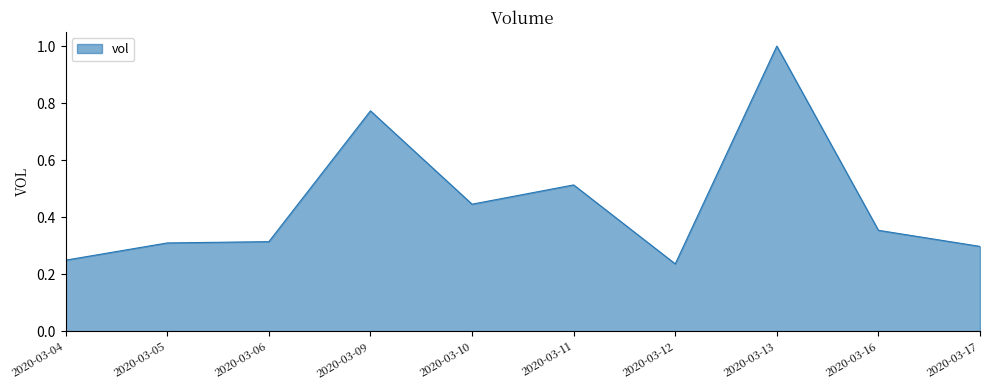

Rank the categories by value from lowest to highest.

2020-03-12, 2020-03-04, 2020-03-17, 2020-03-05, 2020-03-06, 2020-03-16, 2020-03-10, 2020-03-11, 2020-03-09, 2020-03-13